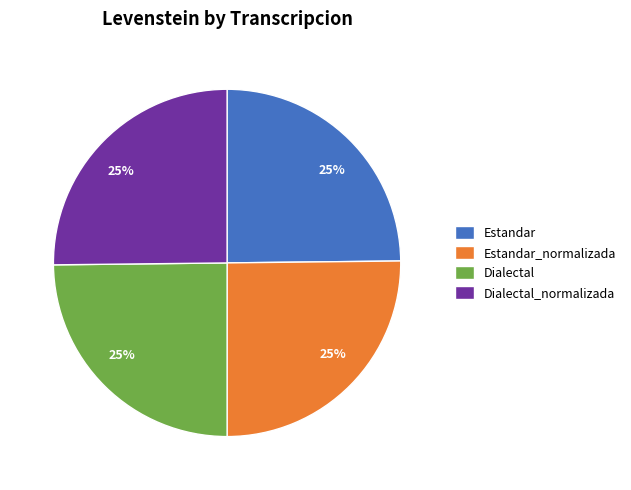

Is there any slice that represents more than half of the pie?

No